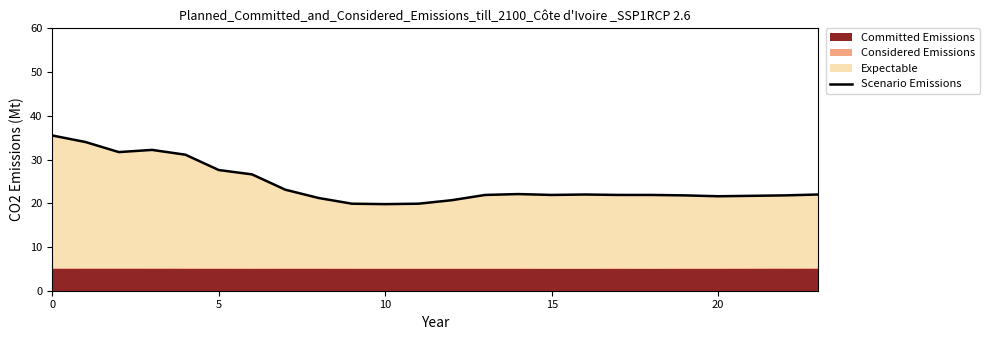

What is the greatest value displayed?

35.5